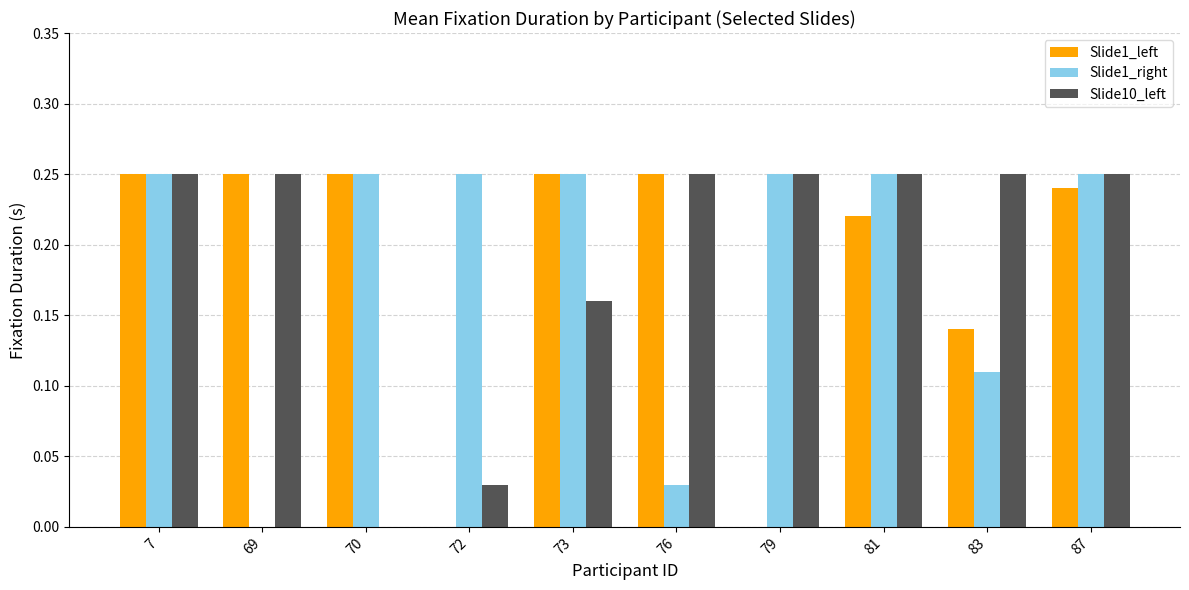

Is it true that Slide10_left equals 0.1 at 73?

False